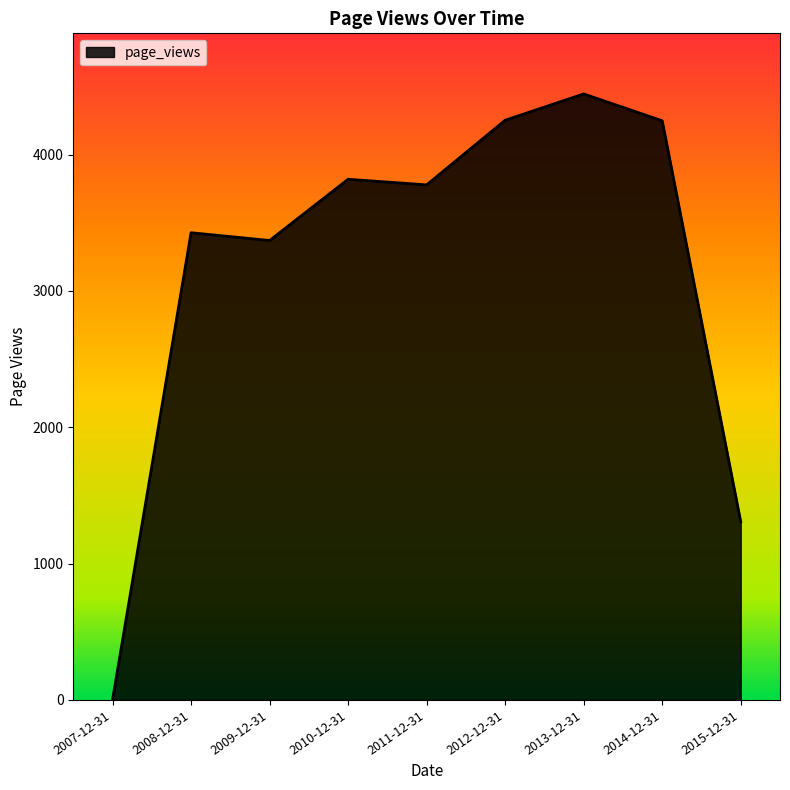

What is the sum of the values at 2012-12-31 and 2008-12-31?

7679